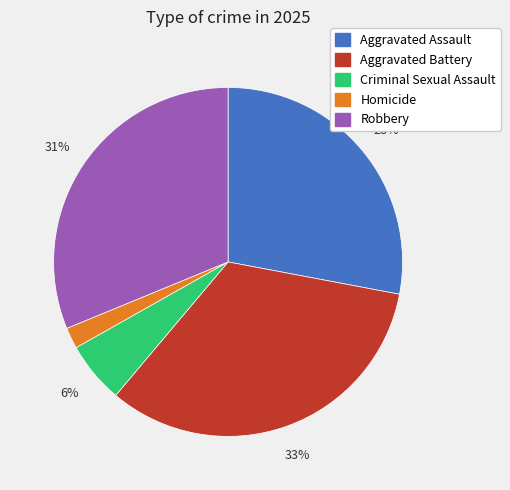

True or false: Criminal Sexual Assault accounts for 6% of the total.

True